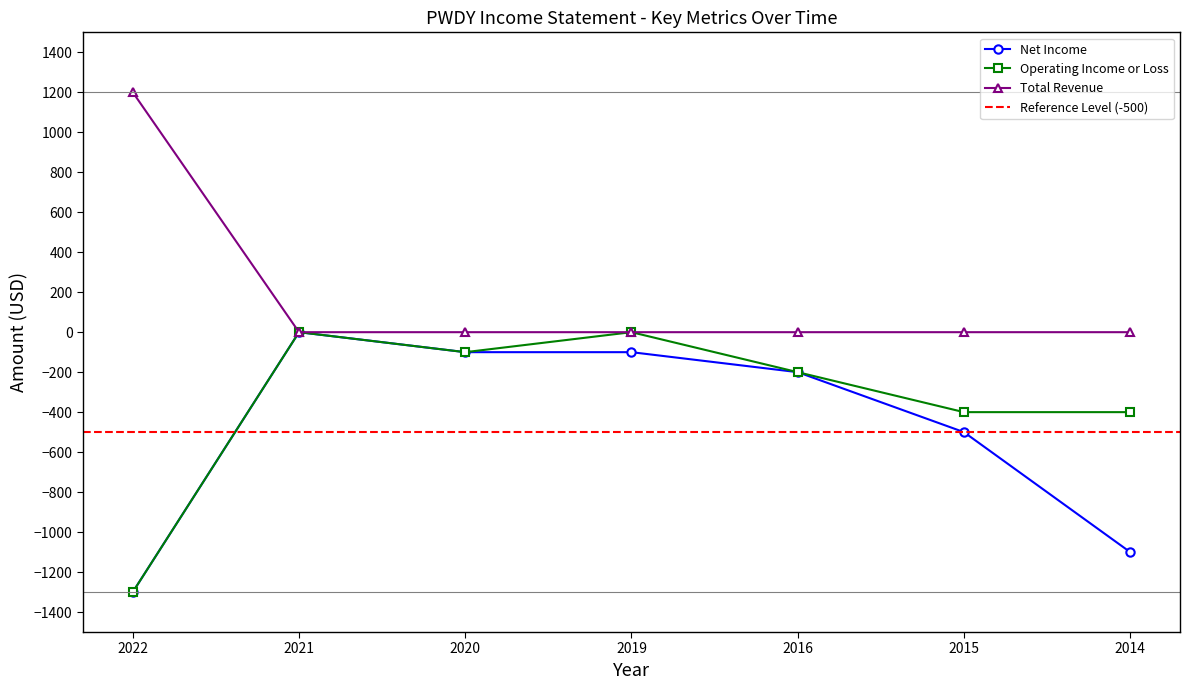

Which series has the largest total across all categories?

Total Revenue